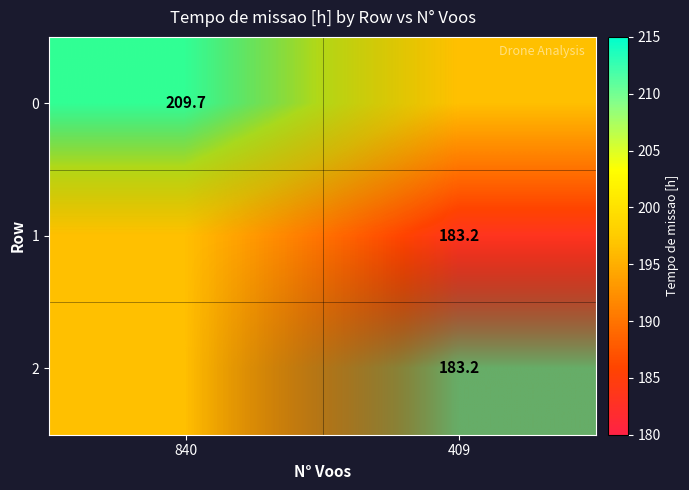

The value of 0 at 840 is 323.9. True or false?

False